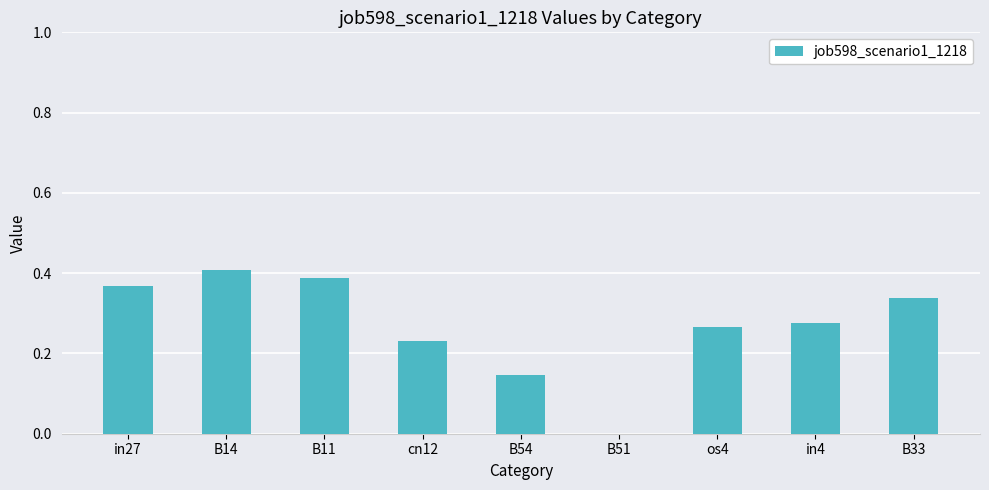

At which label is the value closest to 0?

B51